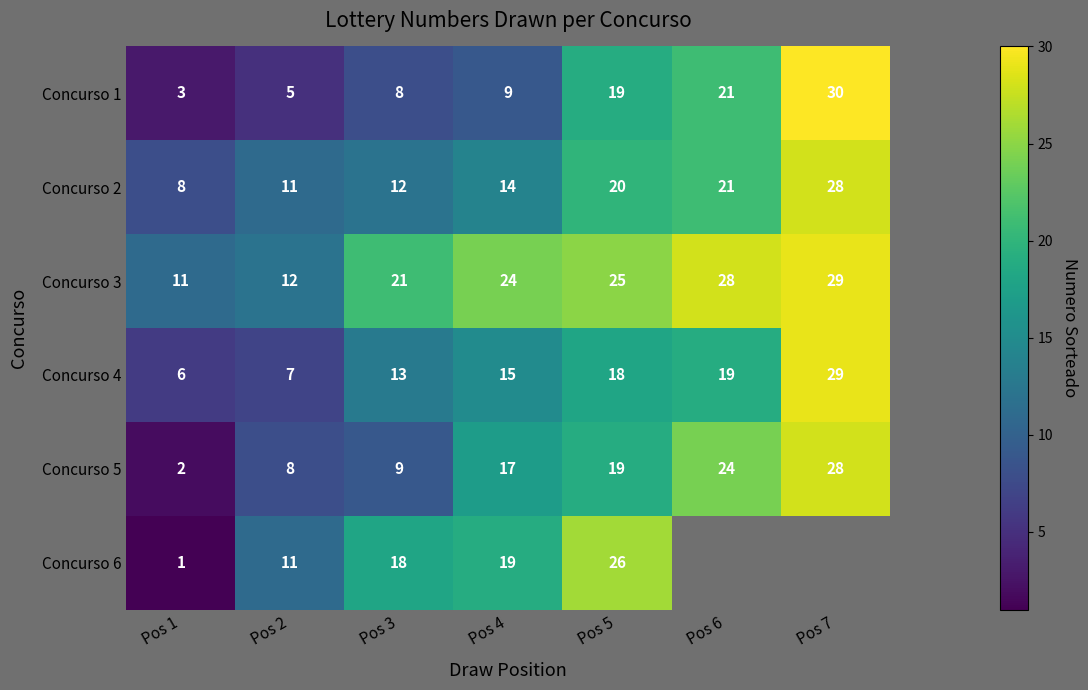

At which label does Concurso 2 reach its minimum?

Pos 1